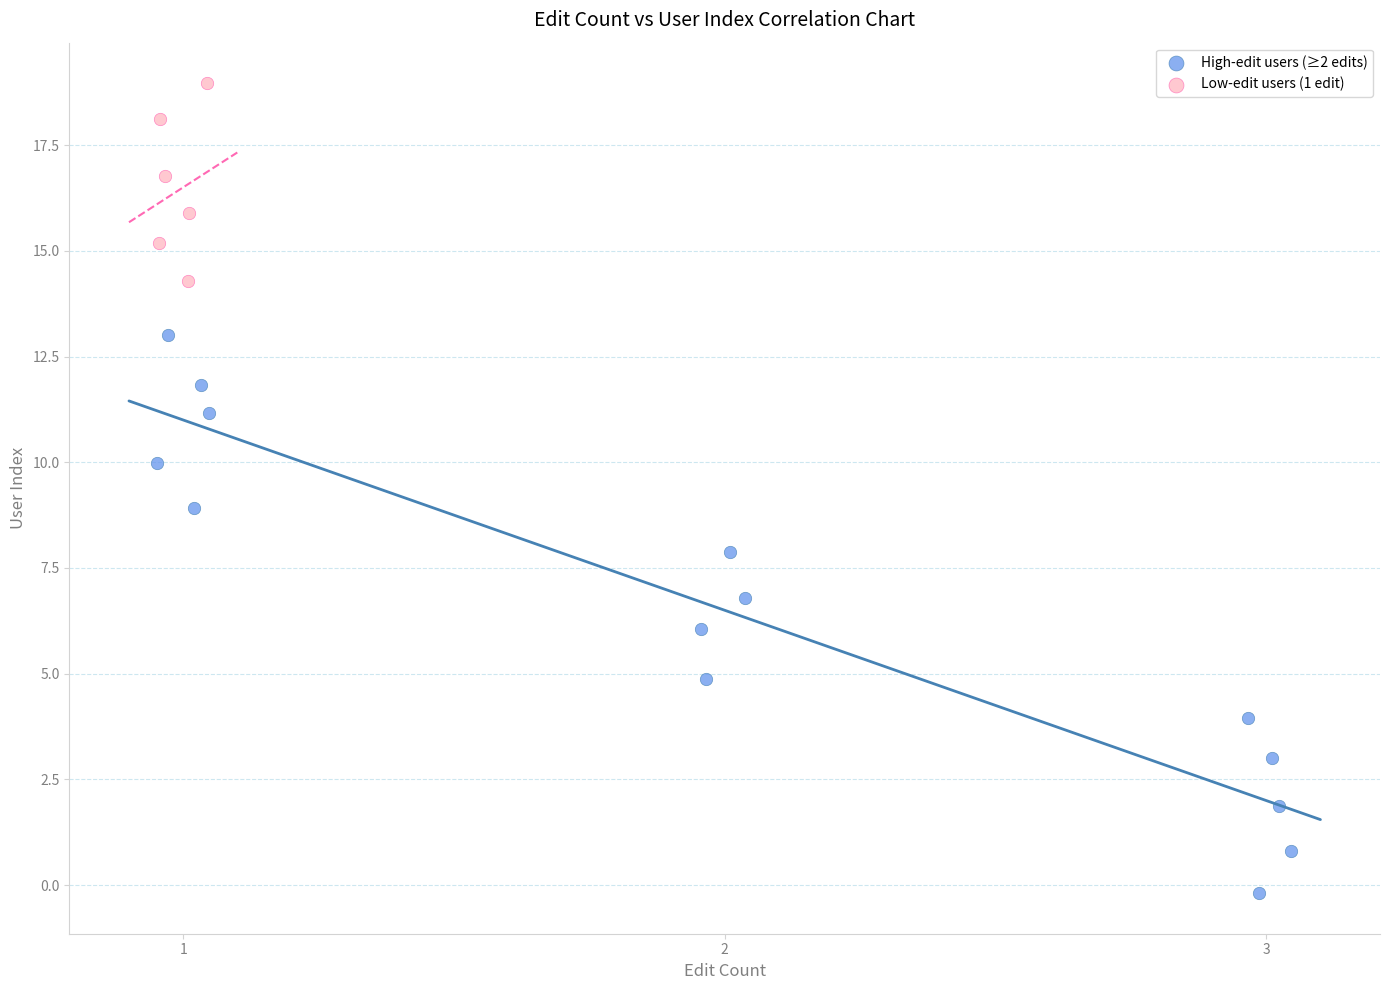

Which series has the widest spread of Y values?

High-edit users (≥2 edits)